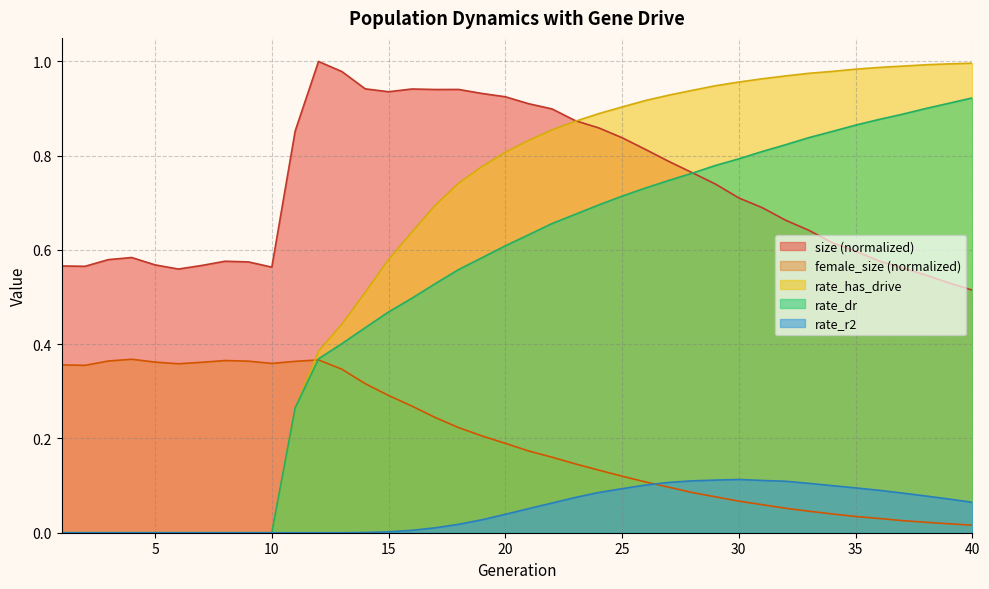

Which series has the largest range (max minus min)?

rate_has_drive